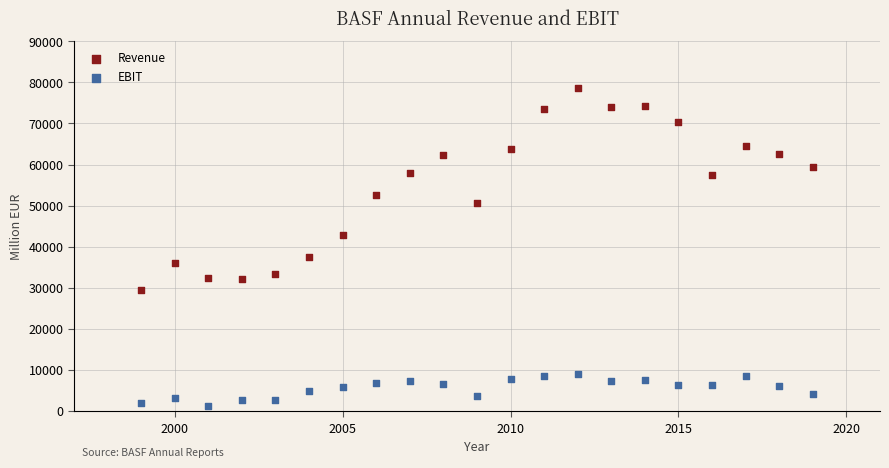

In the Revenue series, what Y value is closest to 54101?

52610